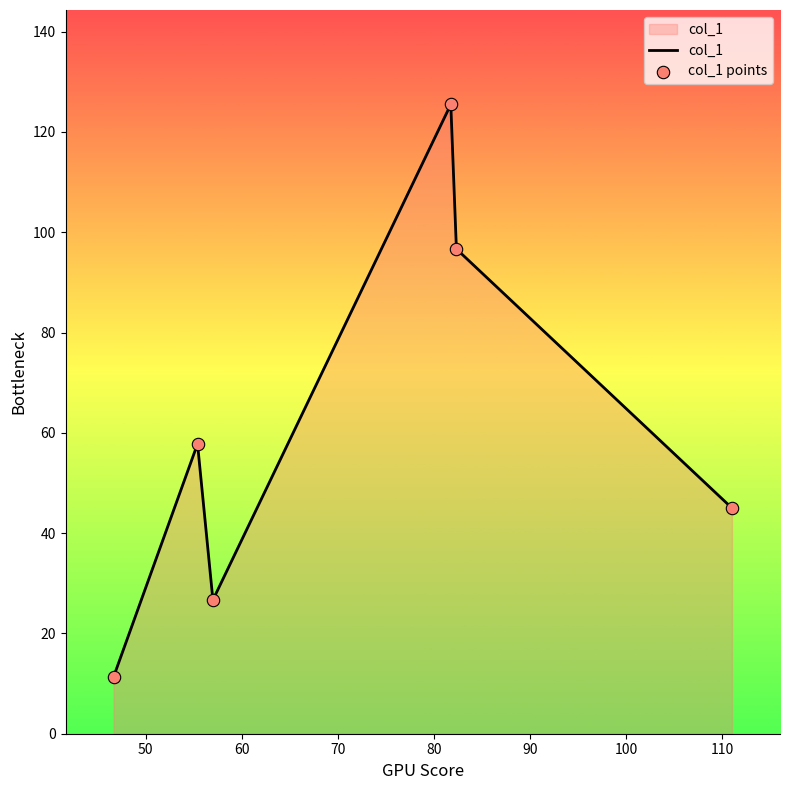

What is the smallest value displayed?

11.3